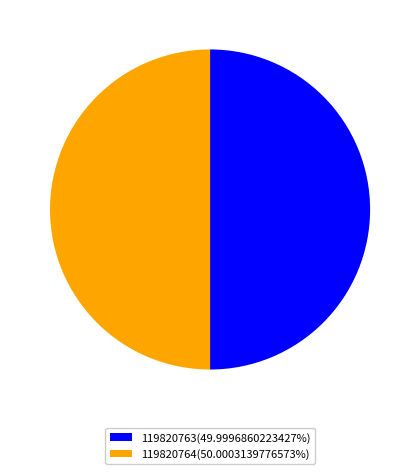

How many slices are in this pie chart?

2